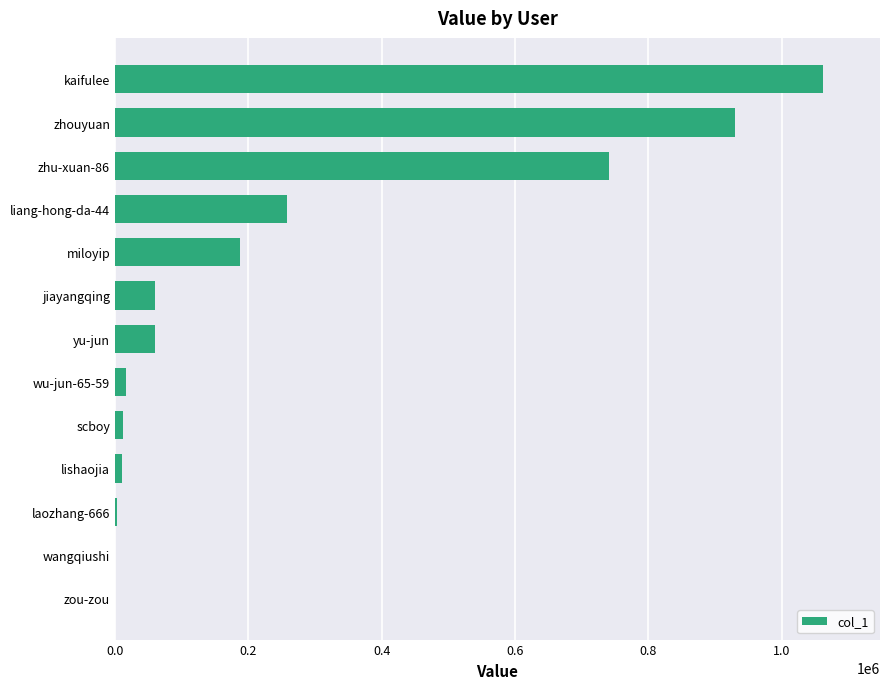

What is the change in value from miloyip to zhu-xuan-86?

+553118